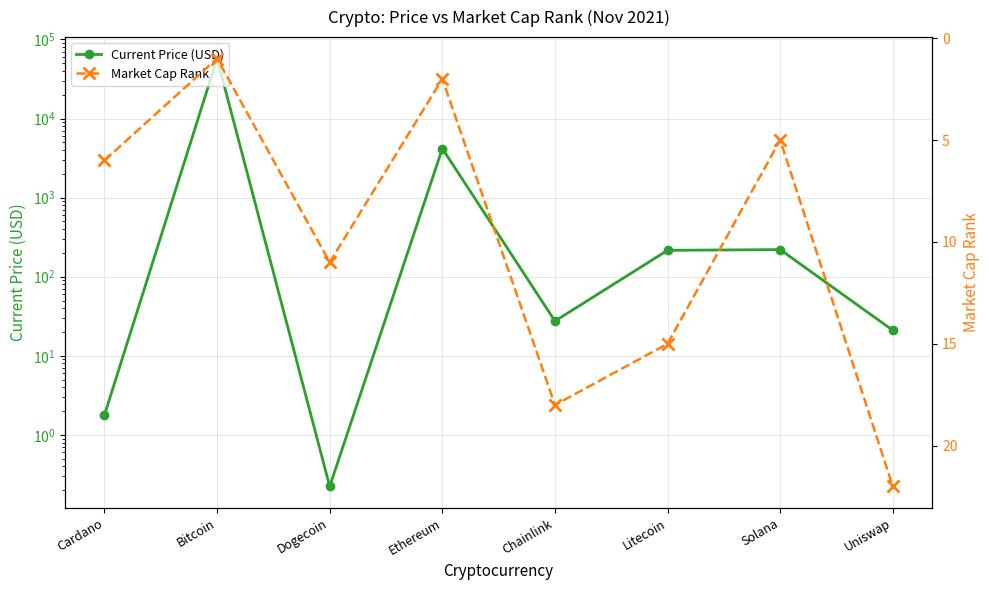

What are all the series names shown in the legend?

Current Price (USD), Market Cap Rank